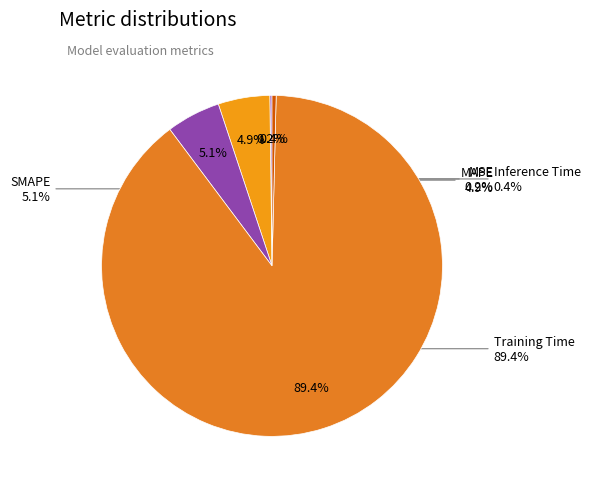

What portion of the pie excludes Inference Time?

99.6%